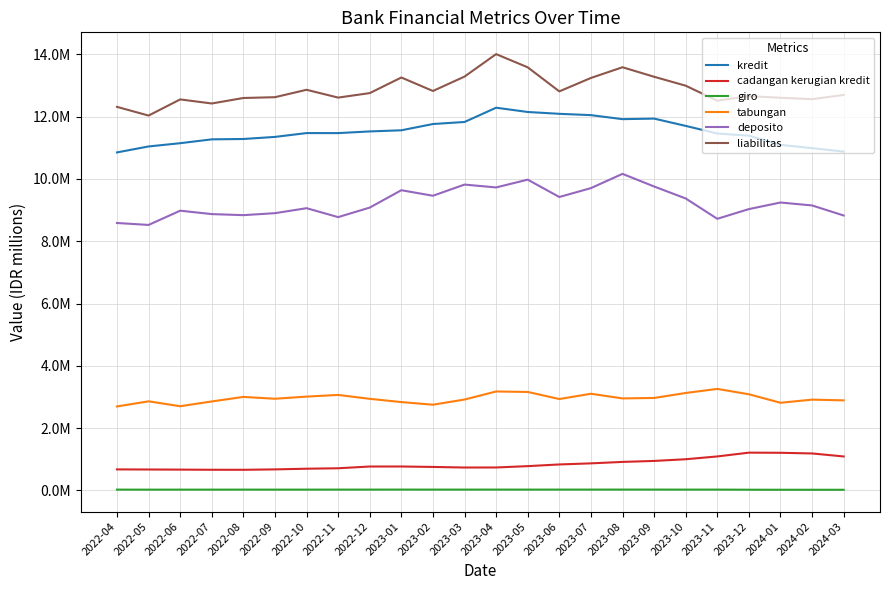

Is this an area chart (filled region under the line)?

No